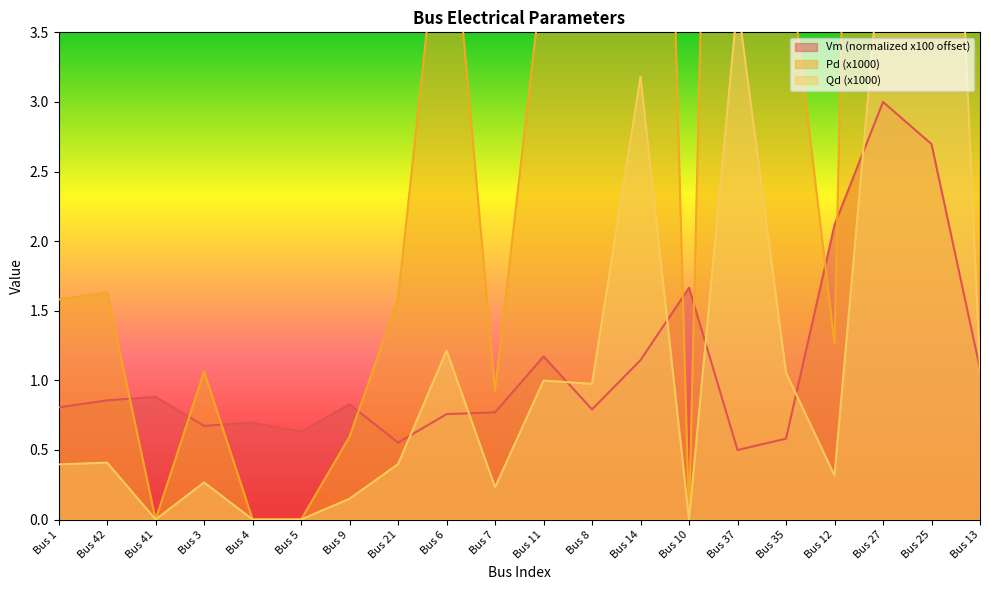

Is it true that Vm (normalized x100 offset) equals 0.8 at Bus 9?

True